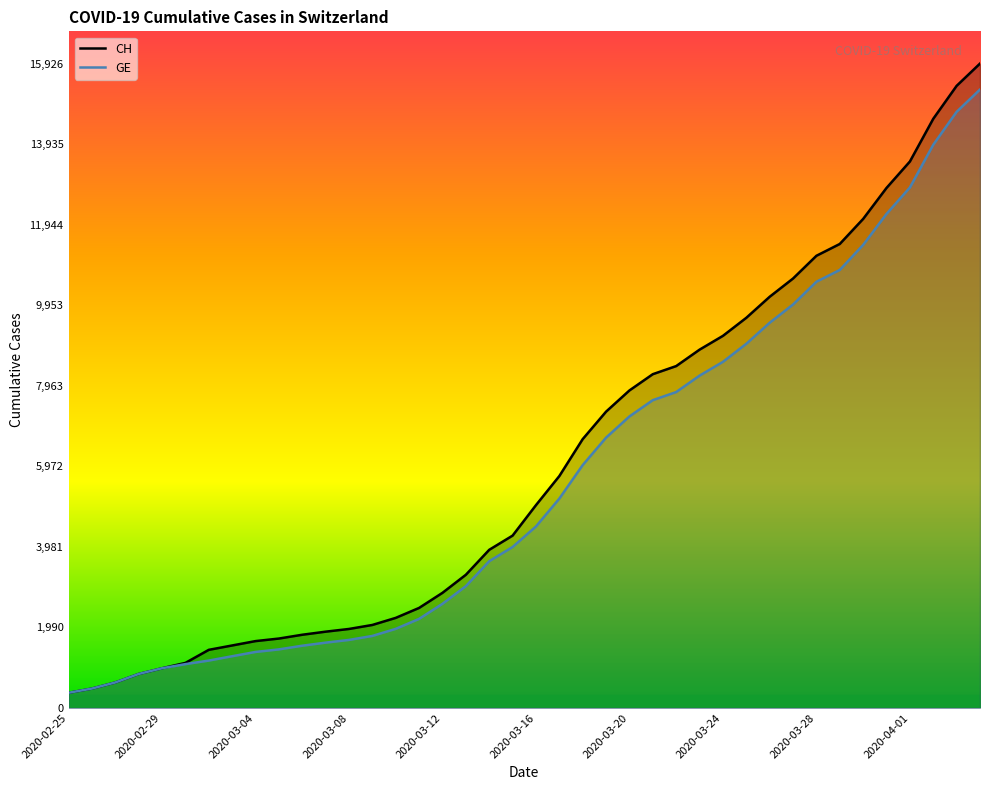

Which category has the lowest value across all series?

2020-02-25